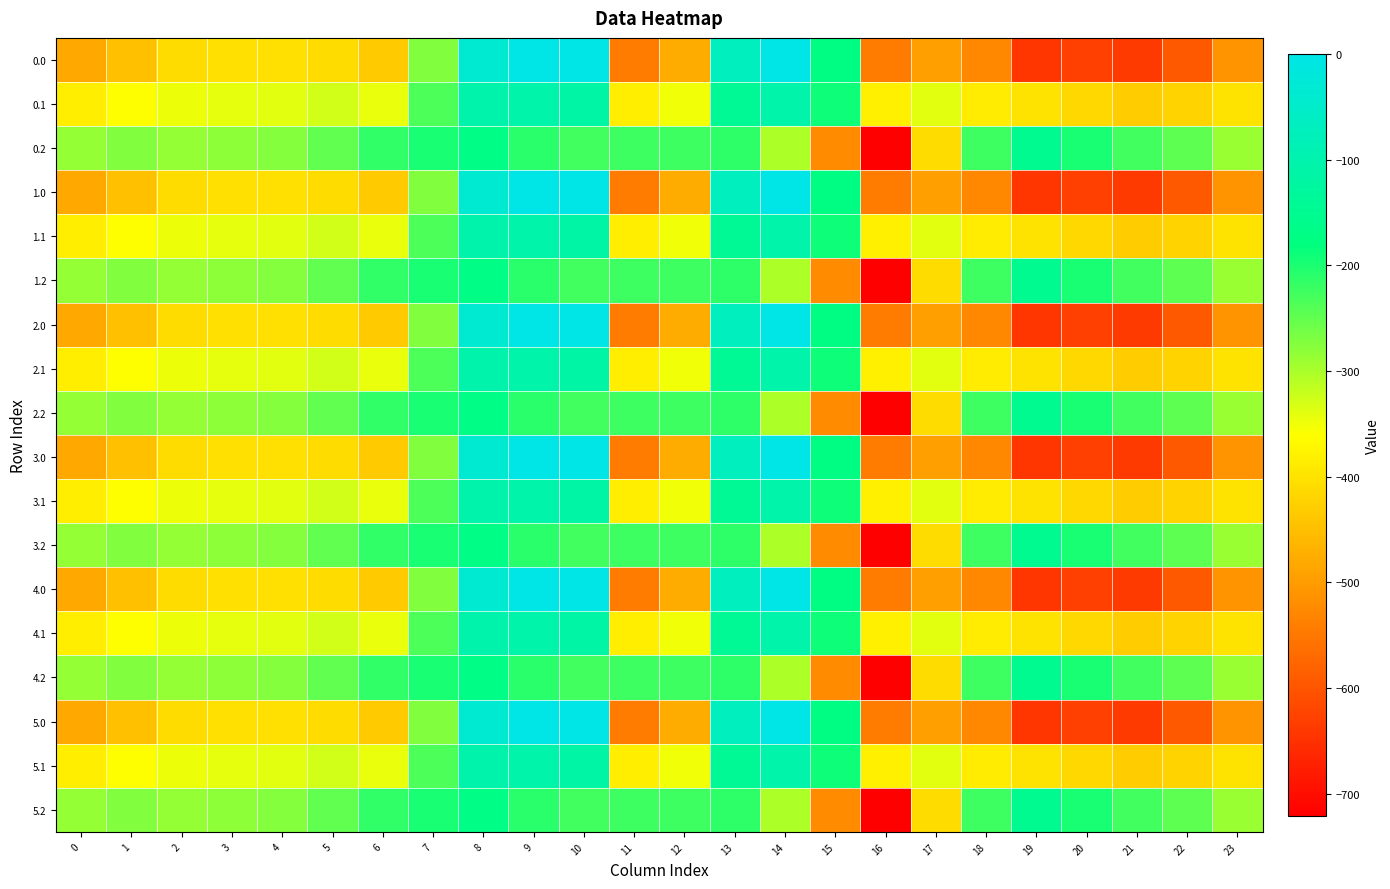

Reading left to right, list all the values displayed in this chart.

0.0: 0=-482.0	1=-449.5	2=-410.3	3=-404.4	4=-404.9	5=-410.8	6=-435.0	7=-270.7	8=-35.0	9=0.0	10=0.0	11=-544.3	12=-477.2	13=-70.2	14=-0.3	15=-172.8	16=-545.4	17=-493.8	18=-529.6	19=-644.5	20=-629.9	21=-638.4	22=-592.3	23=-511.3
0.1: 0=-384.6	1=-361.1	2=-347.9	3=-342.7	4=-339.6	5=-329.5	6=-345.2	7=-234.9	8=-102.3	9=-104.8	10=-114.0	11=-384.7	12=-350.8	13=-141.2	14=-105.5	15=-190.4	16=-380.5	17=-340.1	18=-388.5	19=-399.7	20=-414.5	21=-432.4	22=-419.9	23=-399.4
0.2: 0=-287.1	1=-272.7	2=-285.5	3=-281.0	4=-274.4	5=-248.1	6=-216.4	7=-199.0	8=-169.5	9=-209.6	10=-228.0	11=-225.2	12=-224.3	13=-212.2	14=-301.9	15=-522.2	16=-721.2	17=-409.5	18=-223.1	19=-151.1	20=-199.2	21=-226.4	22=-247.4	23=-287.5
1.0: 0=-482.0	1=-449.5	2=-410.3	3=-404.4	4=-404.9	5=-410.8	6=-435.0	7=-270.7	8=-35.0	9=0.0	10=0.0	11=-544.3	12=-477.2	13=-70.2	14=-0.3	15=-172.8	16=-545.4	17=-493.8	18=-529.6	19=-644.5	20=-629.9	21=-638.4	22=-592.3	23=-511.3
1.1: 0=-384.6	1=-361.1	2=-347.9	3=-342.7	4=-339.6	5=-329.5	6=-345.2	7=-234.9	8=-102.3	9=-104.8	10=-114.0	11=-384.7	12=-350.8	13=-141.2	14=-105.5	15=-190.4	16=-380.5	17=-340.1	18=-388.5	19=-399.7	20=-414.5	21=-432.4	22=-419.9	23=-399.4
1.2: 0=-287.1	1=-272.7	2=-285.5	3=-281.0	4=-274.4	5=-248.1	6=-216.4	7=-199.0	8=-169.5	9=-209.6	10=-228.0	11=-225.2	12=-224.3	13=-212.2	14=-301.9	15=-522.2	16=-721.2	17=-409.5	18=-223.1	19=-151.1	20=-199.2	21=-226.4	22=-247.4	23=-287.5
2.0: 0=-482.0	1=-449.5	2=-410.3	3=-404.4	4=-404.9	5=-410.8	6=-435.0	7=-270.7	8=-35.0	9=0.0	10=0.0	11=-544.3	12=-477.2	13=-70.2	14=-0.3	15=-172.8	16=-545.4	17=-493.8	18=-529.6	19=-644.5	20=-629.9	21=-638.4	22=-592.3	23=-511.3
2.1: 0=-384.6	1=-361.1	2=-347.9	3=-342.7	4=-339.6	5=-329.5	6=-345.2	7=-234.9	8=-102.3	9=-104.8	10=-114.0	11=-384.7	12=-350.8	13=-141.2	14=-105.5	15=-190.4	16=-380.5	17=-340.1	18=-388.5	19=-399.7	20=-414.5	21=-432.4	22=-419.9	23=-399.4
2.2: 0=-287.1	1=-272.7	2=-285.5	3=-281.0	4=-274.4	5=-248.1	6=-216.4	7=-199.0	8=-169.5	9=-209.6	10=-228.0	11=-225.2	12=-224.3	13=-212.2	14=-301.9	15=-522.2	16=-721.2	17=-409.5	18=-223.1	19=-151.1	20=-199.2	21=-226.4	22=-247.4	23=-287.5
3.0: 0=-482.0	1=-449.5	2=-410.3	3=-404.4	4=-404.9	5=-410.8	6=-435.0	7=-270.7	8=-35.0	9=0.0	10=0.0	11=-544.3	12=-477.2	13=-70.2	14=-0.3	15=-172.8	16=-545.4	17=-493.8	18=-529.6	19=-644.5	20=-629.9	21=-638.4	22=-592.3	23=-511.3
3.1: 0=-384.6	1=-361.1	2=-347.9	3=-342.7	4=-339.6	5=-329.5	6=-345.2	7=-234.9	8=-102.3	9=-104.8	10=-114.0	11=-384.7	12=-350.8	13=-141.2	14=-105.5	15=-190.4	16=-380.5	17=-340.1	18=-388.5	19=-399.7	20=-414.5	21=-432.4	22=-419.9	23=-399.4
3.2: 0=-287.1	1=-272.7	2=-285.5	3=-281.0	4=-274.4	5=-248.1	6=-216.4	7=-199.0	8=-169.5	9=-209.6	10=-228.0	11=-225.2	12=-224.3	13=-212.2	14=-301.9	15=-522.2	16=-721.2	17=-409.5	18=-223.1	19=-151.1	20=-199.2	21=-226.4	22=-247.4	23=-287.5
4.0: 0=-482.0	1=-449.5	2=-410.3	3=-404.4	4=-404.9	5=-410.8	6=-435.0	7=-270.7	8=-35.0	9=0.0	10=0.0	11=-544.3	12=-477.2	13=-70.2	14=-0.3	15=-172.8	16=-545.4	17=-493.8	18=-529.6	19=-644.5	20=-629.9	21=-638.4	22=-592.3	23=-511.3
4.1: 0=-384.6	1=-361.1	2=-347.9	3=-342.7	4=-339.6	5=-329.5	6=-345.2	7=-234.9	8=-102.3	9=-104.8	10=-114.0	11=-384.7	12=-350.8	13=-141.2	14=-105.5	15=-190.4	16=-380.5	17=-340.1	18=-388.5	19=-399.7	20=-414.5	21=-432.4	22=-419.9	23=-399.4
4.2: 0=-287.1	1=-272.7	2=-285.5	3=-281.0	4=-274.4	5=-248.1	6=-216.4	7=-199.0	8=-169.5	9=-209.6	10=-228.0	11=-225.2	12=-224.3	13=-212.2	14=-301.9	15=-522.2	16=-721.2	17=-409.5	18=-223.1	19=-151.1	20=-199.2	21=-226.4	22=-247.4	23=-287.5
5.0: 0=-482.0	1=-449.5	2=-410.3	3=-404.4	4=-404.9	5=-410.8	6=-435.0	7=-270.7	8=-35.0	9=0.0	10=0.0	11=-544.3	12=-477.2	13=-70.2	14=-0.3	15=-172.8	16=-545.4	17=-493.8	18=-529.6	19=-644.5	20=-629.9	21=-638.4	22=-592.3	23=-511.3
5.1: 0=-384.6	1=-361.1	2=-347.9	3=-342.7	4=-339.6	5=-329.5	6=-345.2	7=-234.9	8=-102.3	9=-104.8	10=-114.0	11=-384.7	12=-350.8	13=-141.2	14=-105.5	15=-190.4	16=-380.5	17=-340.1	18=-388.5	19=-399.7	20=-414.5	21=-432.4	22=-419.9	23=-399.4
5.2: 0=-287.1	1=-272.7	2=-285.5	3=-281.0	4=-274.4	5=-248.1	6=-216.4	7=-199.0	8=-169.5	9=-209.6	10=-228.0	11=-225.2	12=-224.3	13=-212.2	14=-301.9	15=-522.2	16=-721.2	17=-409.5	18=-223.1	19=-151.1	20=-199.2	21=-226.4	22=-247.4	23=-287.5